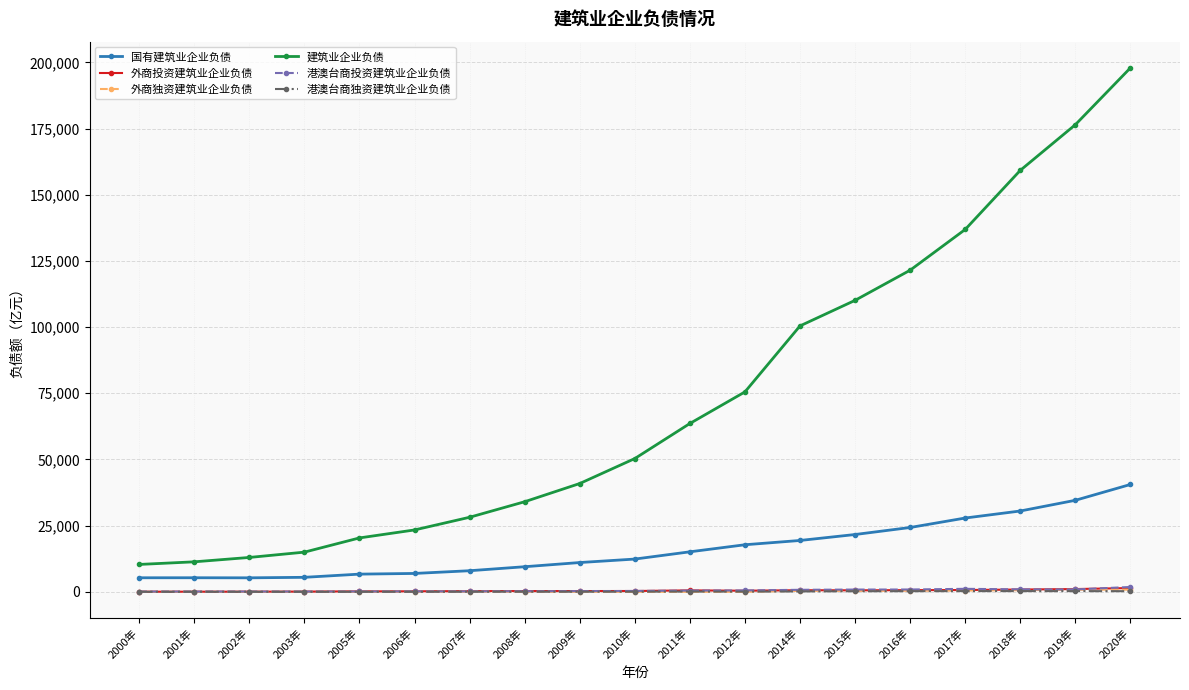

Which series has the largest range (max minus min)?

建筑业企业负债